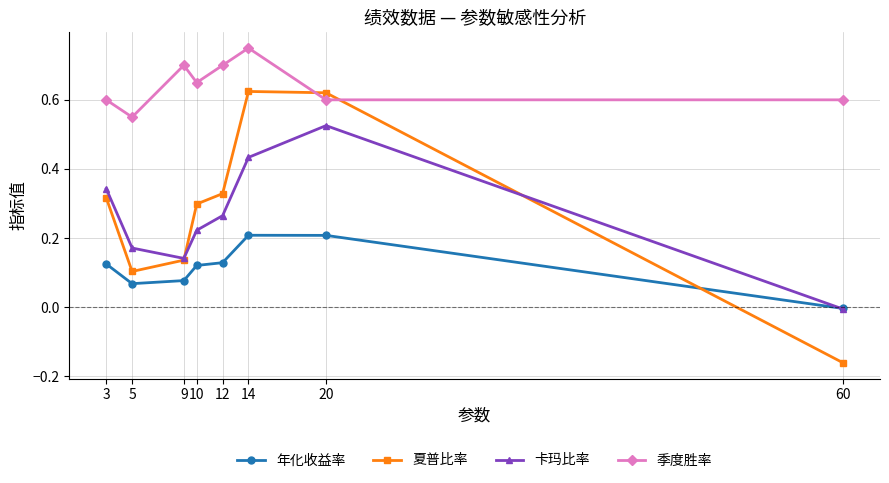

True or false: 季度胜率 and 年化收益率 intersect in this chart.

False